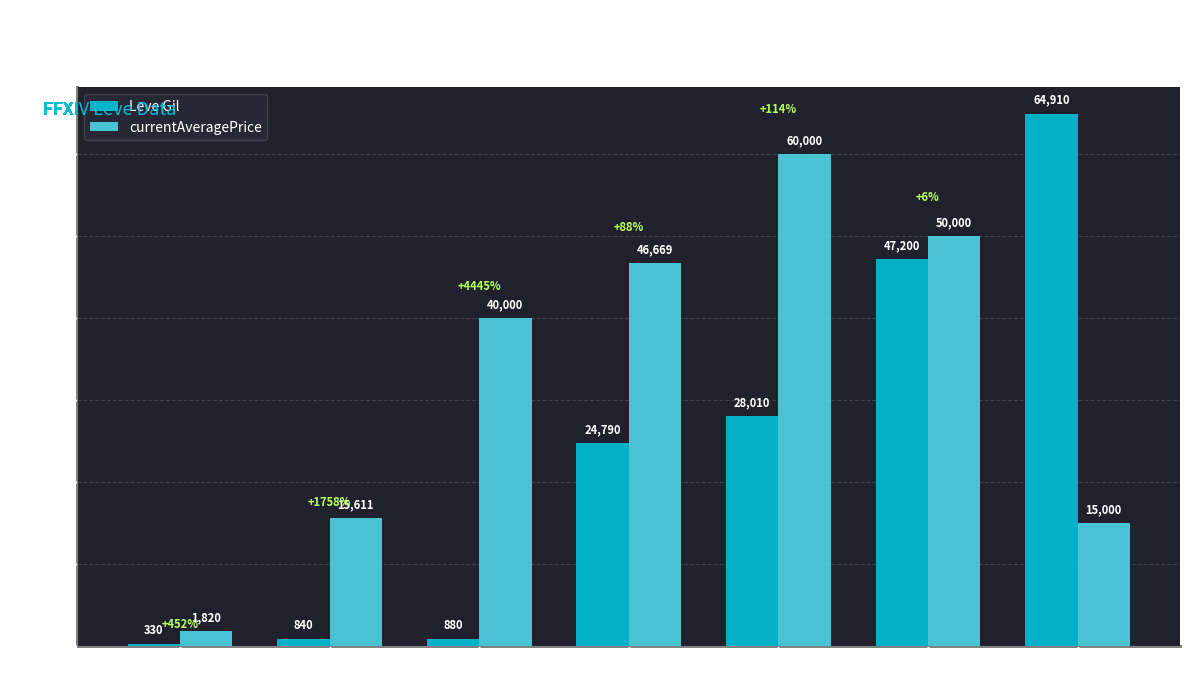

At how many categories does at least one series exceed 8741?

6